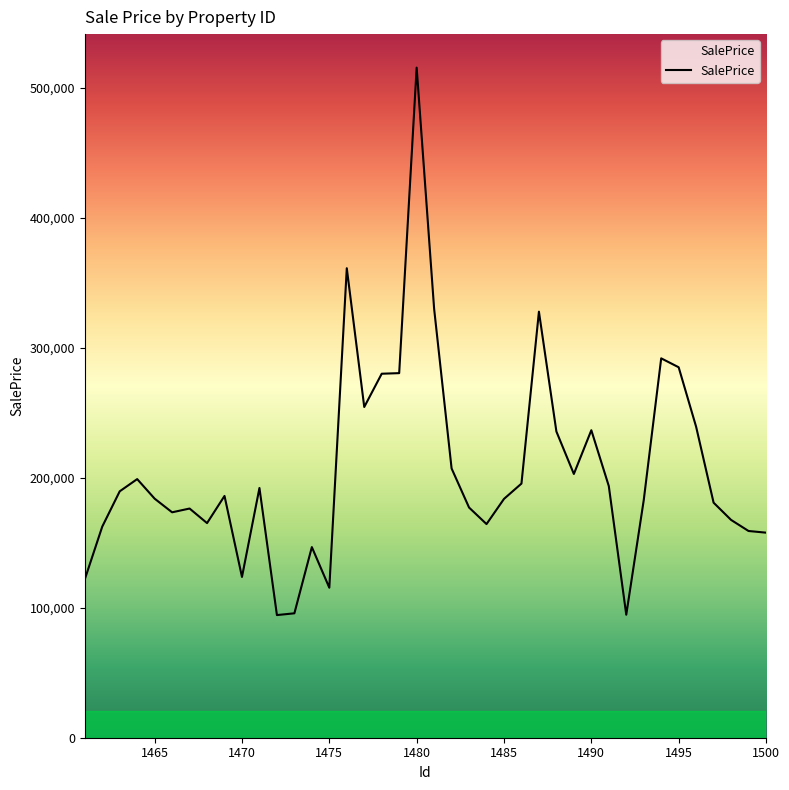

What is the difference between the maximum and minimum values?

421196